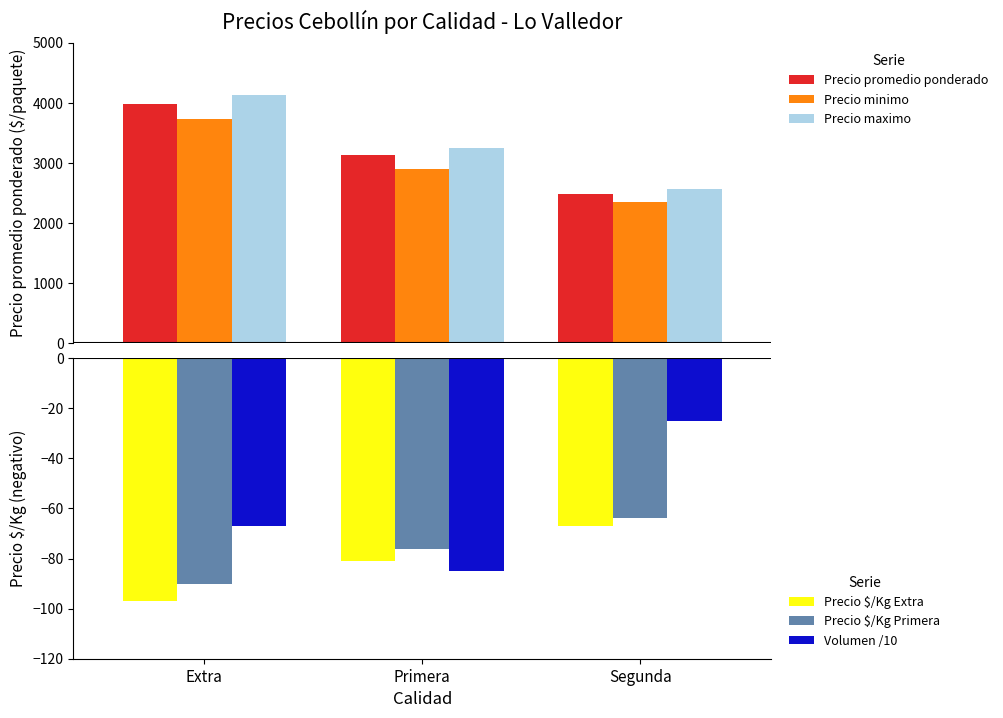

True or false: Volumen /10 has a value of -23 at Primera.

False